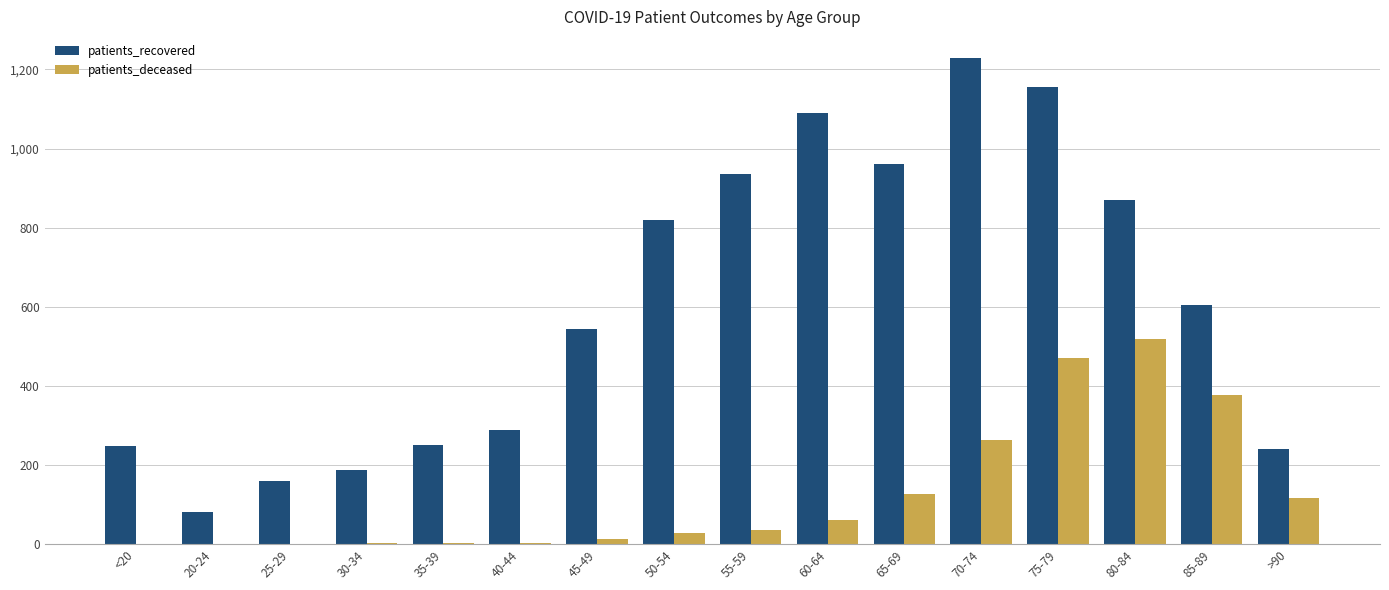

Which label corresponds to the largest value in the chart?

70-74